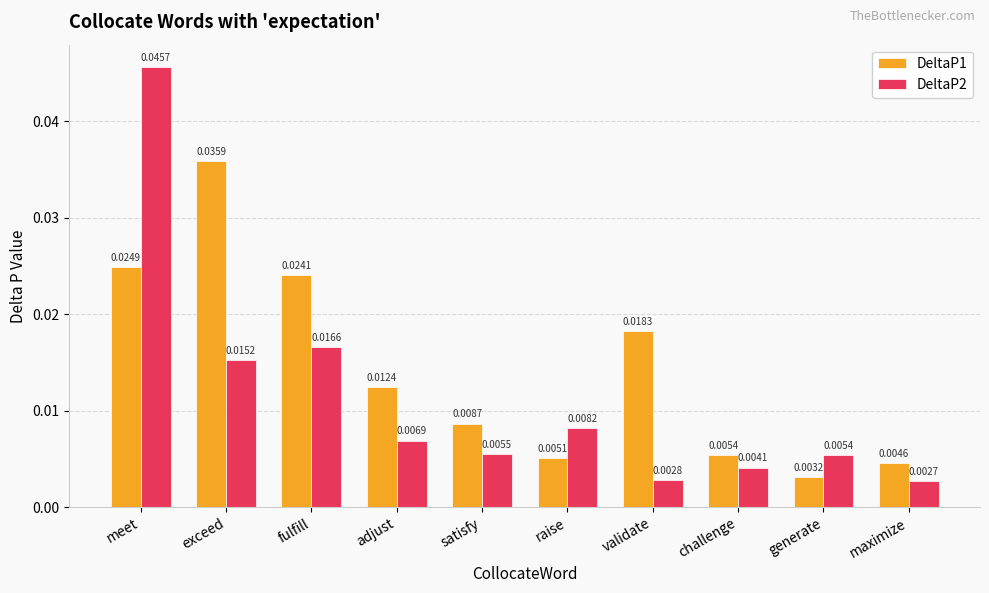

At which label is DeltaP1 closest to 0?

generate